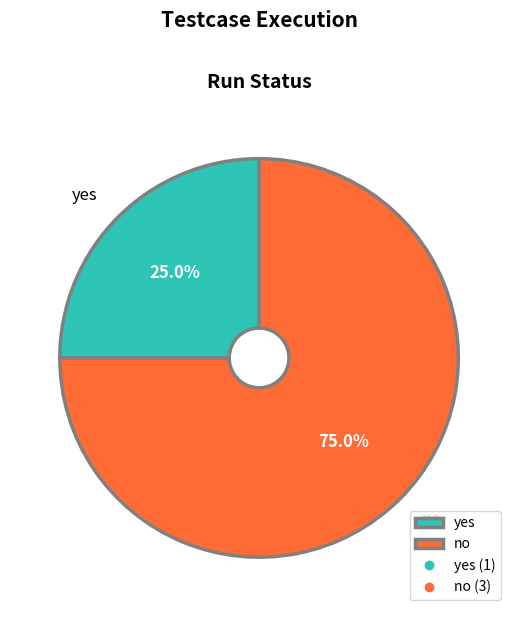

To the nearest percent, what portion does yes represent?

25%